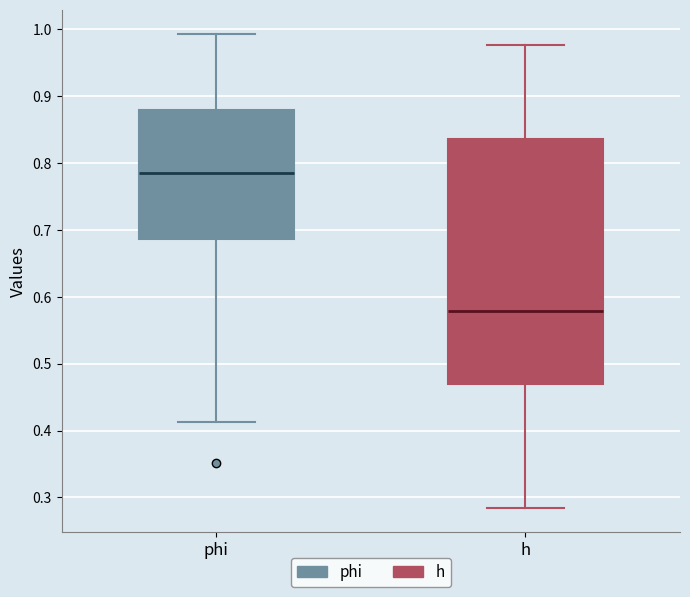

Reading left to right, read every box against the y-axis: the position of its median line, the range the box covers, and the ends of its whiskers. The values are not printed on the chart, so give them approximately, as read against the axis.

phi: median 0.78, box 0.69 to 0.88, whiskers 0.41 to 0.99
h: median 0.58, box 0.47 to 0.84, whiskers 0.28 to 0.98